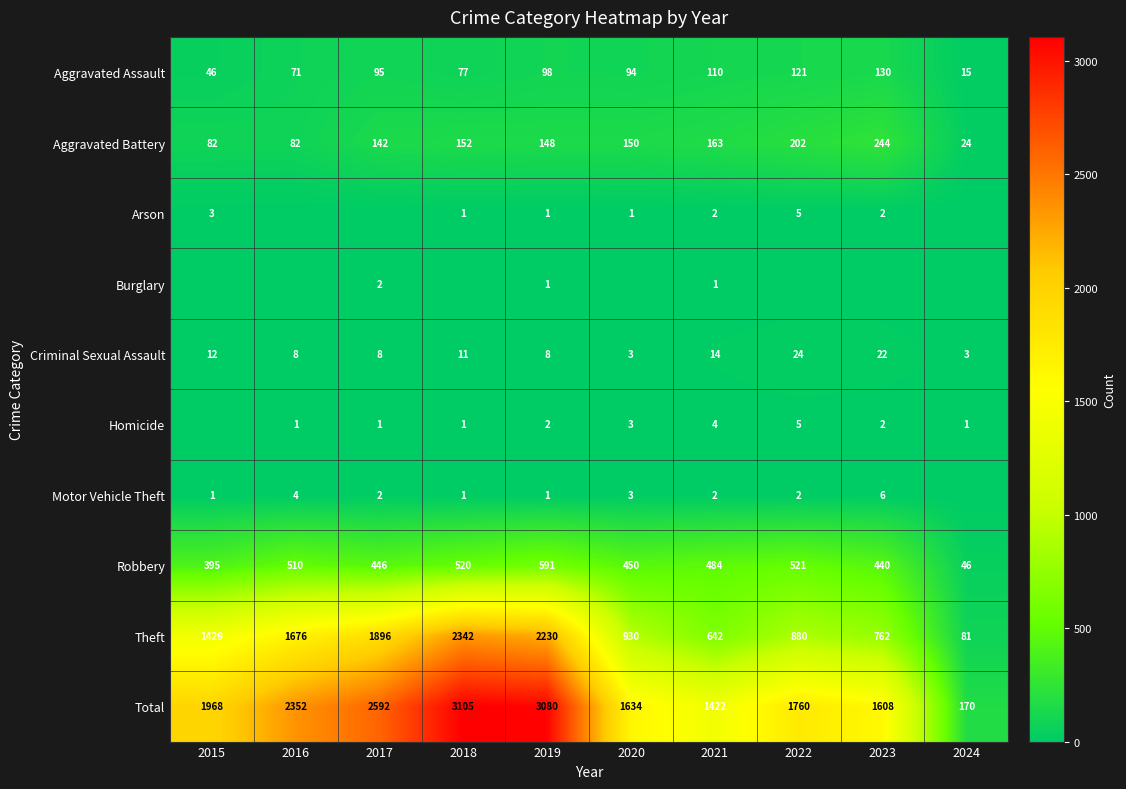

What is the difference between the Arson values at 2022 and 2023?

3